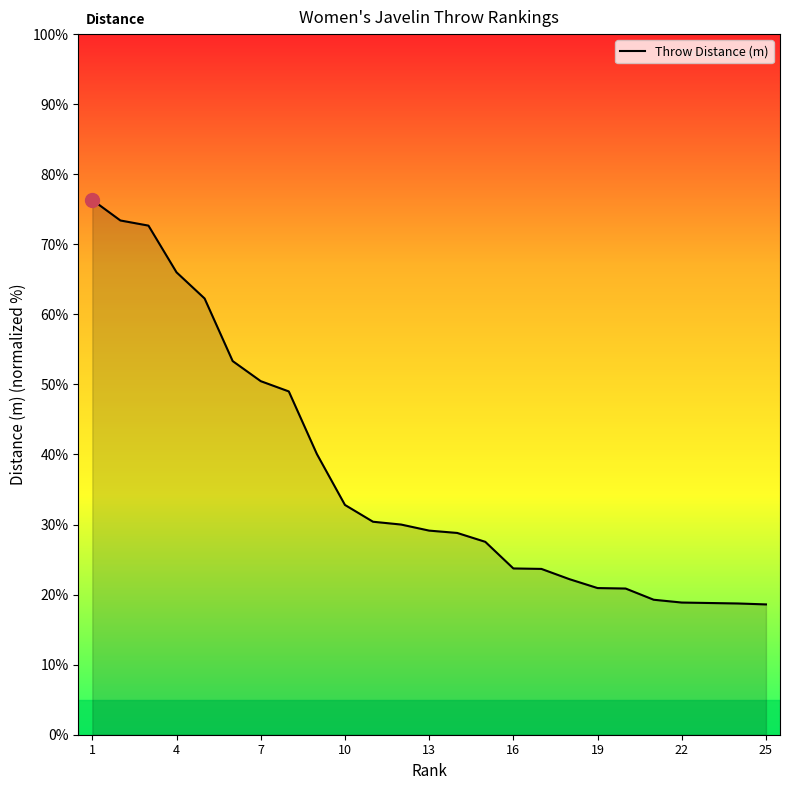

Does the chart have visible grid lines?

No